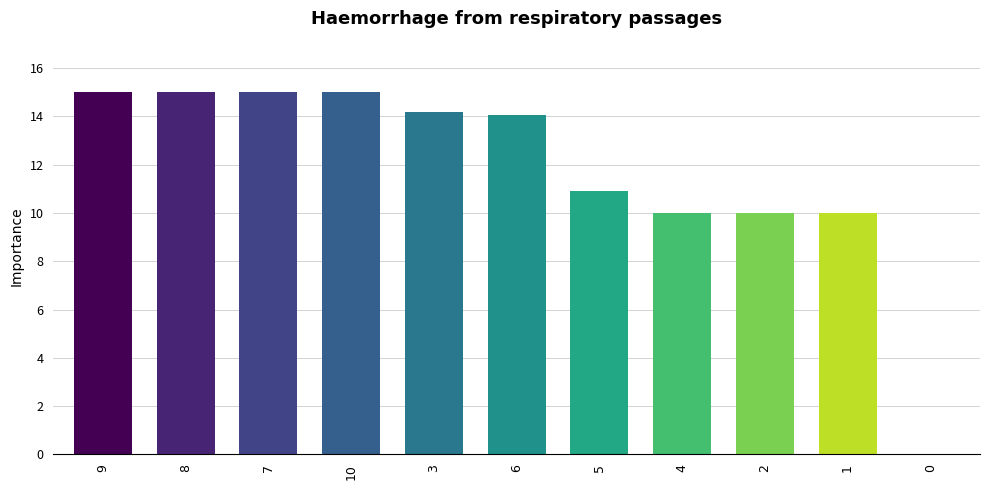

How many distinct data groups are displayed?

1